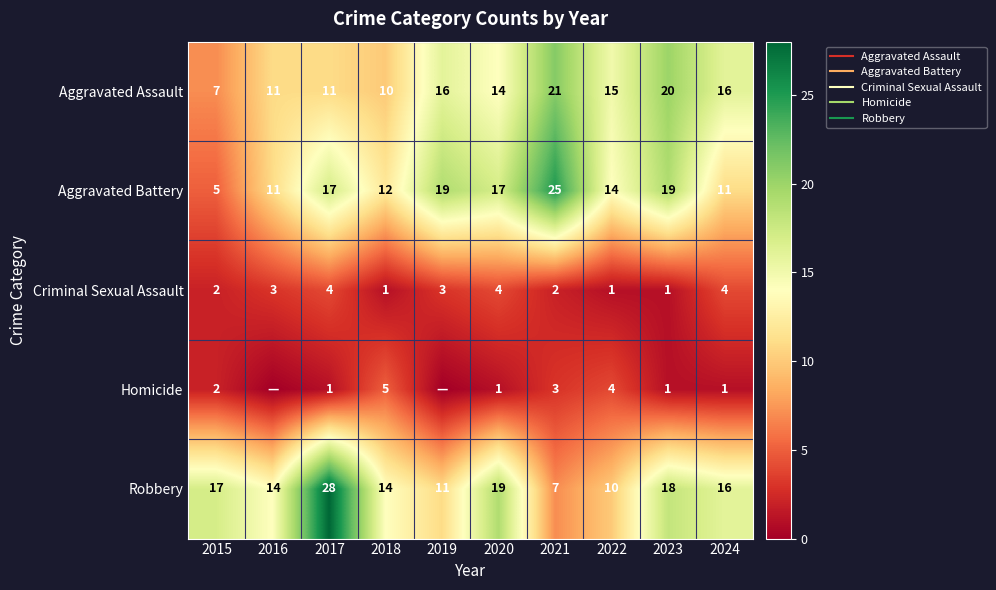

At how many categories does at least one series exceed 0?

10